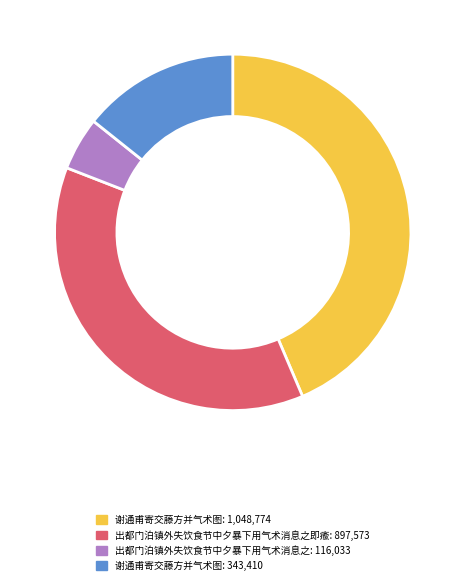

Does any single category account for the majority?

No